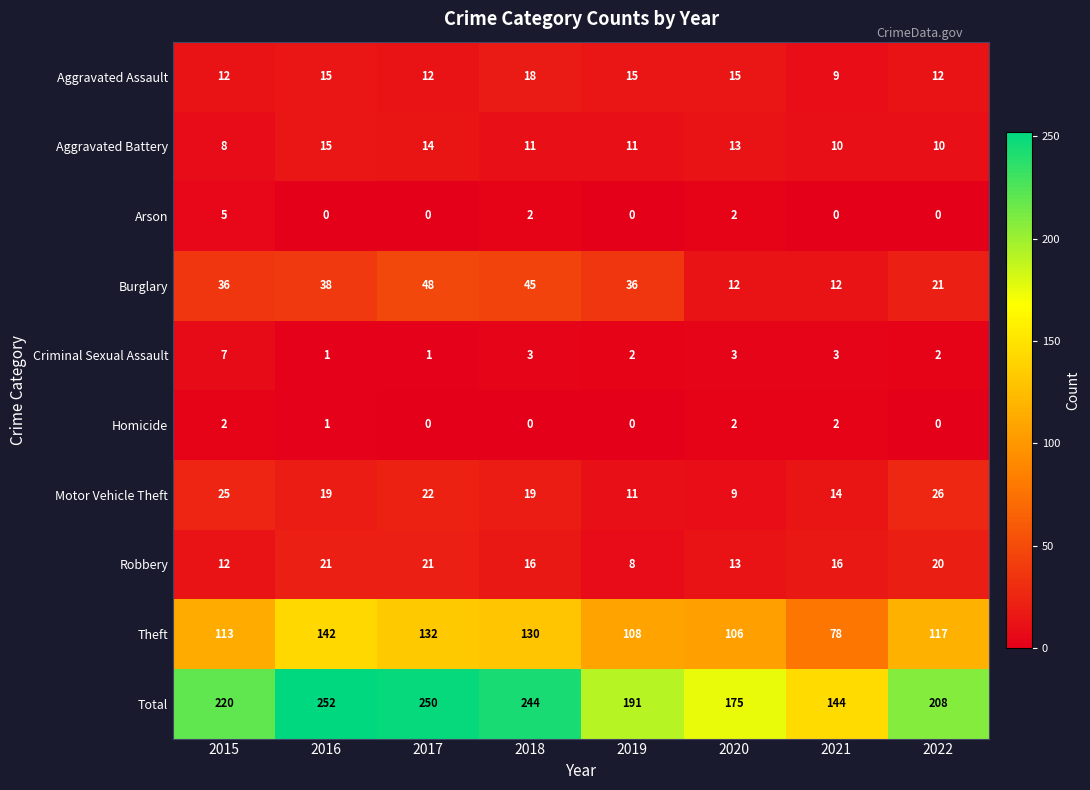

The Theft series shows 142 at 2016. True or false?

True